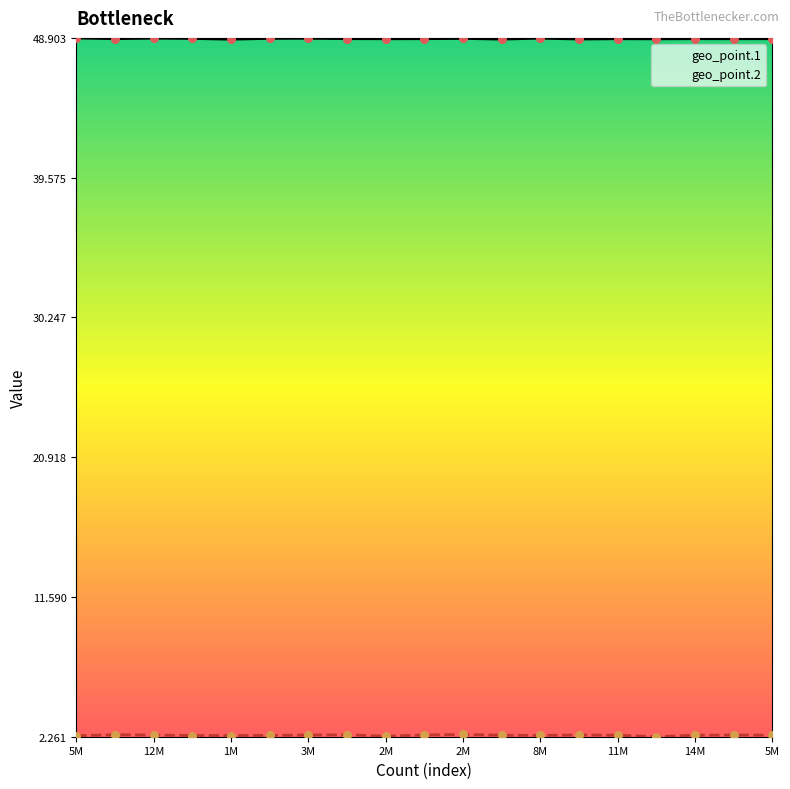

At how many categories does at least one series exceed 33?

19